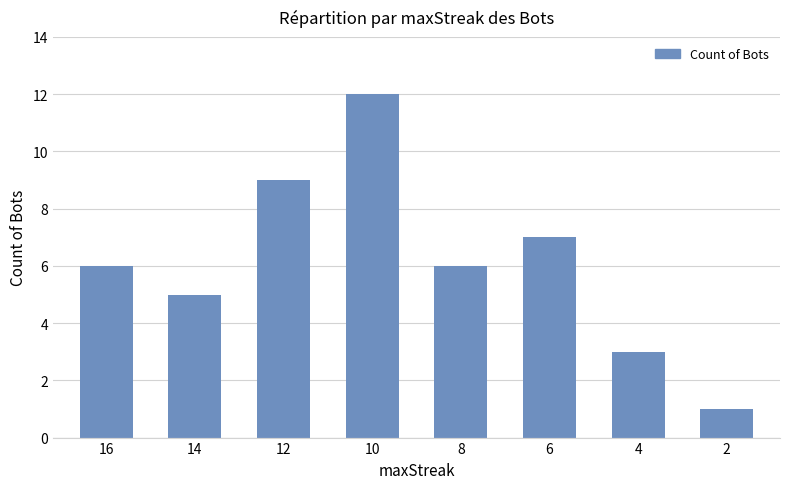

What is the ratio of the value at 14 to the value at 6?

0.7